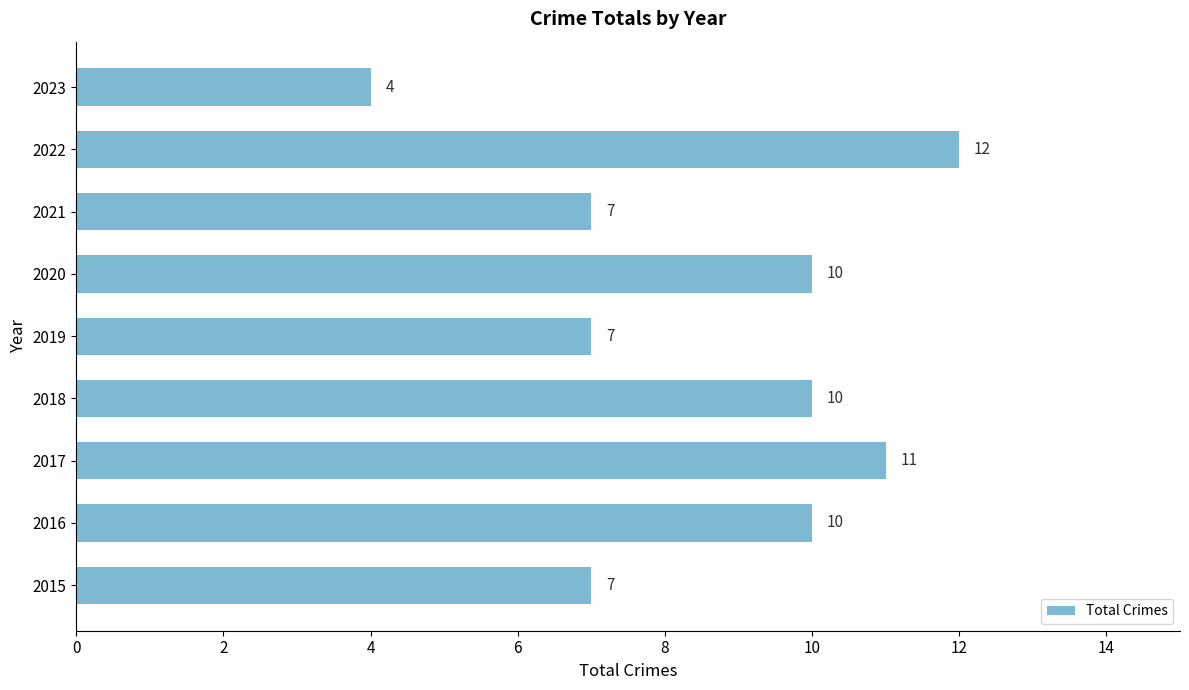

What is the ratio of the value at 2020 to the value at 2018?

1.0